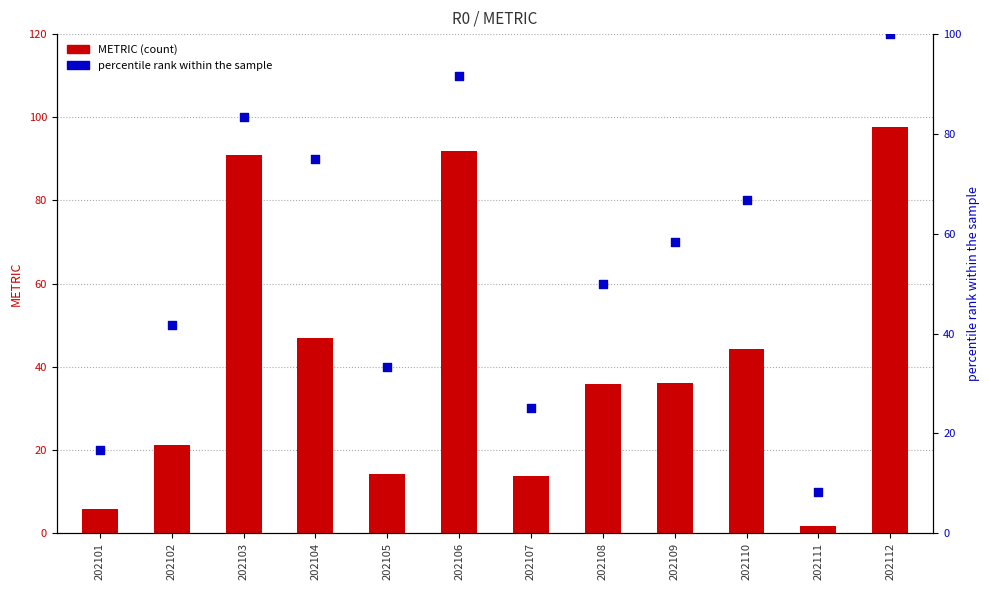

What is the total value across all series at 202101?

22.5